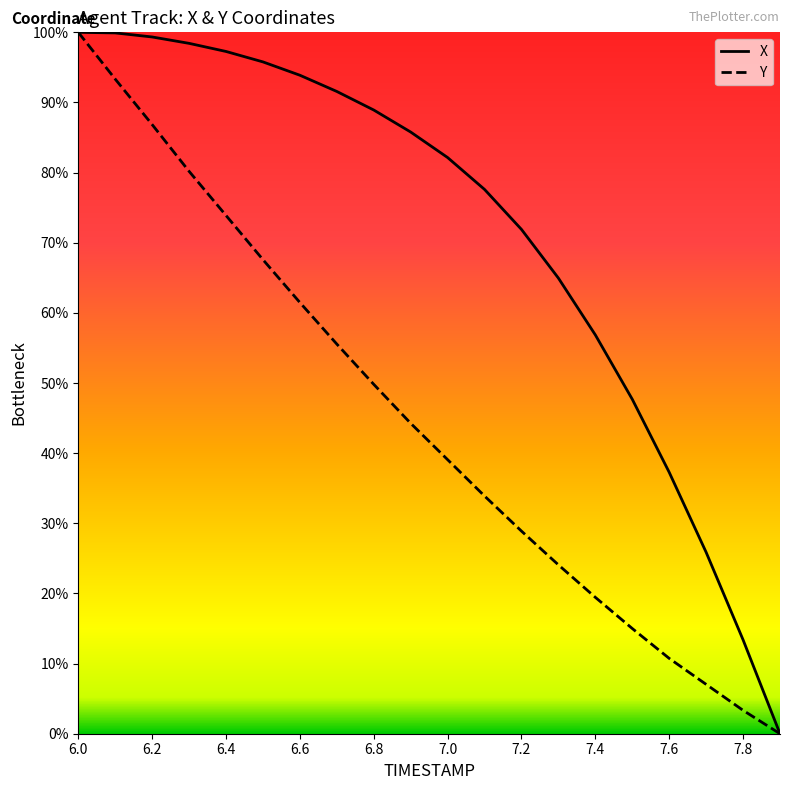

What are all the series names shown in the legend?

X, Y